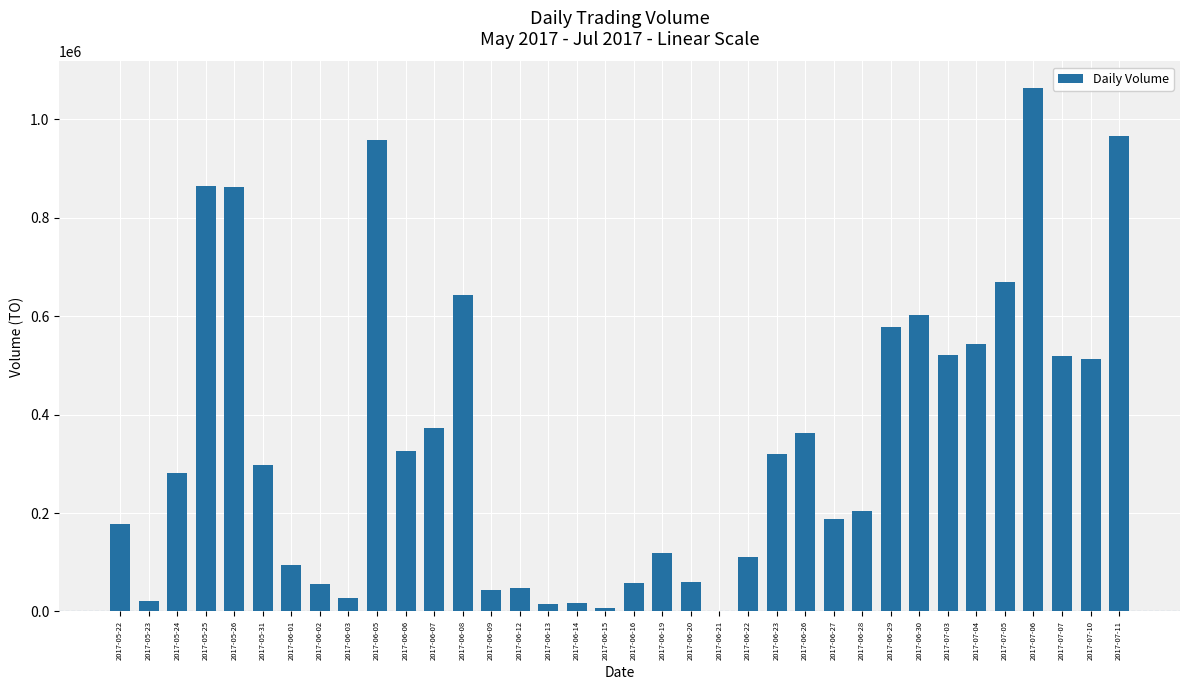

What is the change in value from 2017-05-22 to 2017-05-25?

+688660